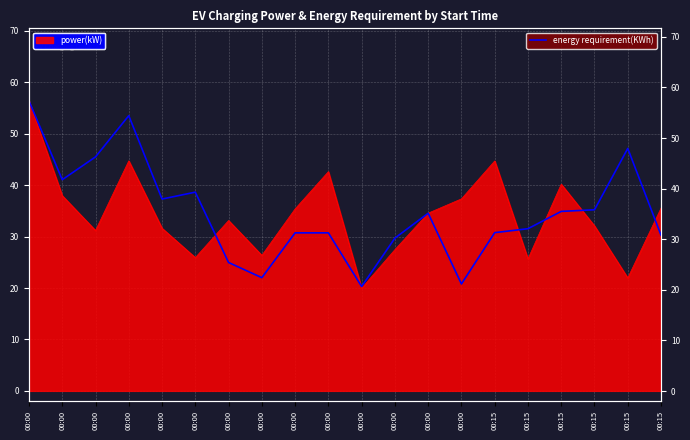

Where is the data nearest to the value 38?

00:00